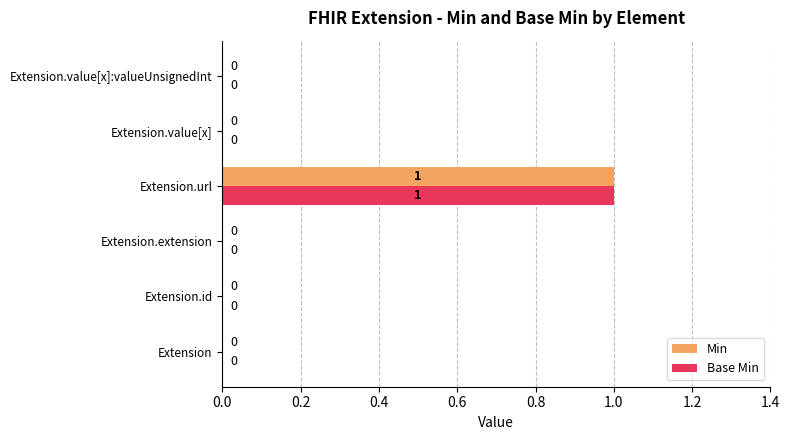

At which category is the sum across all series the highest?

Extension.url